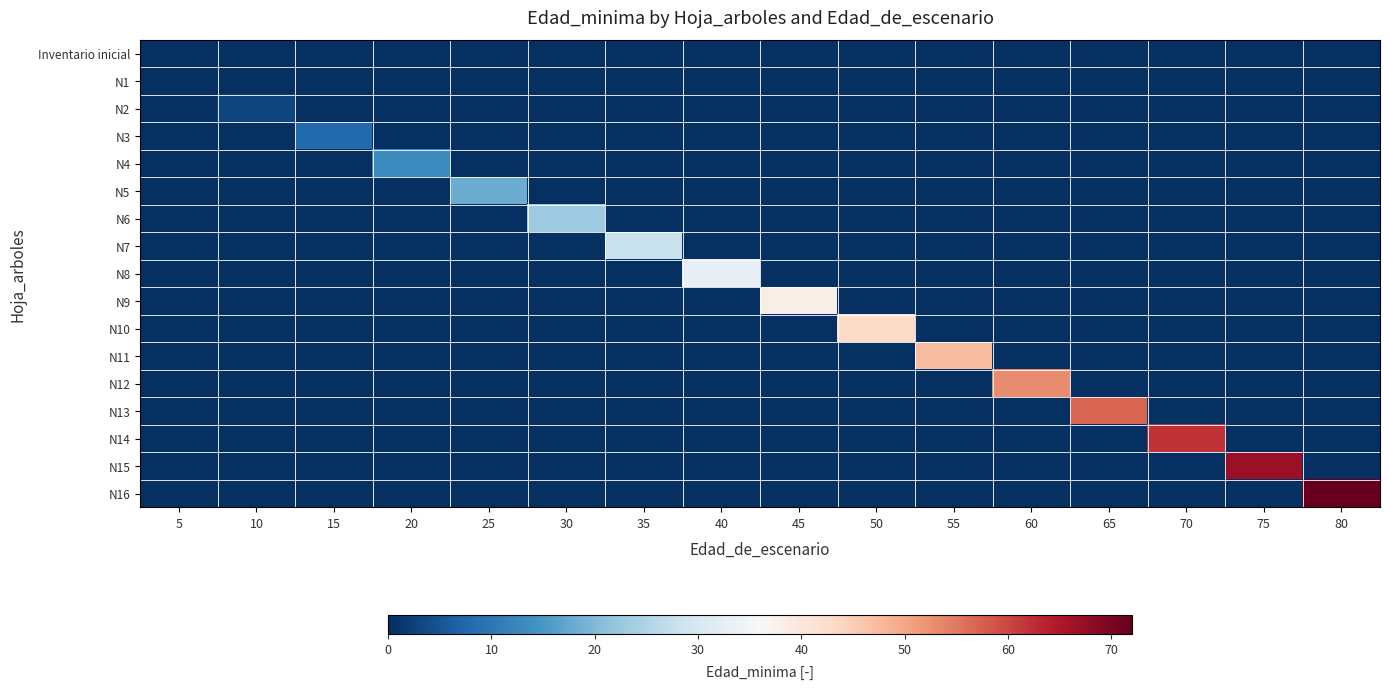

Reading left to right, extract all data points from this chart.

Inventario inicial: 5=0	10=0	15=0	20=0	25=0	30=0	35=0	40=0	45=0	50=0	55=0	60=0	65=0	70=0	75=0	80=0
N1: 5=0	10=0	15=0	20=0	25=0	30=0	35=0	40=0	45=0	50=0	55=0	60=0	65=0	70=0	75=0	80=0
N2: 5=0	10=3	15=0	20=0	25=0	30=0	35=0	40=0	45=0	50=0	55=0	60=0	65=0	70=0	75=0	80=0
N3: 5=0	10=0	15=8	20=0	25=0	30=0	35=0	40=0	45=0	50=0	55=0	60=0	65=0	70=0	75=0	80=0
N4: 5=0	10=0	15=0	20=13	25=0	30=0	35=0	40=0	45=0	50=0	55=0	60=0	65=0	70=0	75=0	80=0
N5: 5=0	10=0	15=0	20=0	25=18	30=0	35=0	40=0	45=0	50=0	55=0	60=0	65=0	70=0	75=0	80=0
N6: 5=0	10=0	15=0	20=0	25=0	30=23	35=0	40=0	45=0	50=0	55=0	60=0	65=0	70=0	75=0	80=0
N7: 5=0	10=0	15=0	20=0	25=0	30=0	35=28	40=0	45=0	50=0	55=0	60=0	65=0	70=0	75=0	80=0
N8: 5=0	10=0	15=0	20=0	25=0	30=0	35=0	40=33	45=0	50=0	55=0	60=0	65=0	70=0	75=0	80=0
N9: 5=0	10=0	15=0	20=0	25=0	30=0	35=0	40=0	45=38	50=0	55=0	60=0	65=0	70=0	75=0	80=0
N10: 5=0	10=0	15=0	20=0	25=0	30=0	35=0	40=0	45=0	50=43	55=0	60=0	65=0	70=0	75=0	80=0
N11: 5=0	10=0	15=0	20=0	25=0	30=0	35=0	40=0	45=0	50=0	55=47	60=0	65=0	70=0	75=0	80=0
N12: 5=0	10=0	15=0	20=0	25=0	30=0	35=0	40=0	45=0	50=0	55=0	60=53	65=0	70=0	75=0	80=0
N13: 5=0	10=0	15=0	20=0	25=0	30=0	35=0	40=0	45=0	50=0	55=0	60=0	65=57	70=0	75=0	80=0
N14: 5=0	10=0	15=0	20=0	25=0	30=0	35=0	40=0	45=0	50=0	55=0	60=0	65=0	70=62	75=0	80=0
N15: 5=0	10=0	15=0	20=0	25=0	30=0	35=0	40=0	45=0	50=0	55=0	60=0	65=0	70=0	75=67	80=0
N16: 5=0	10=0	15=0	20=0	25=0	30=0	35=0	40=0	45=0	50=0	55=0	60=0	65=0	70=0	75=0	80=72